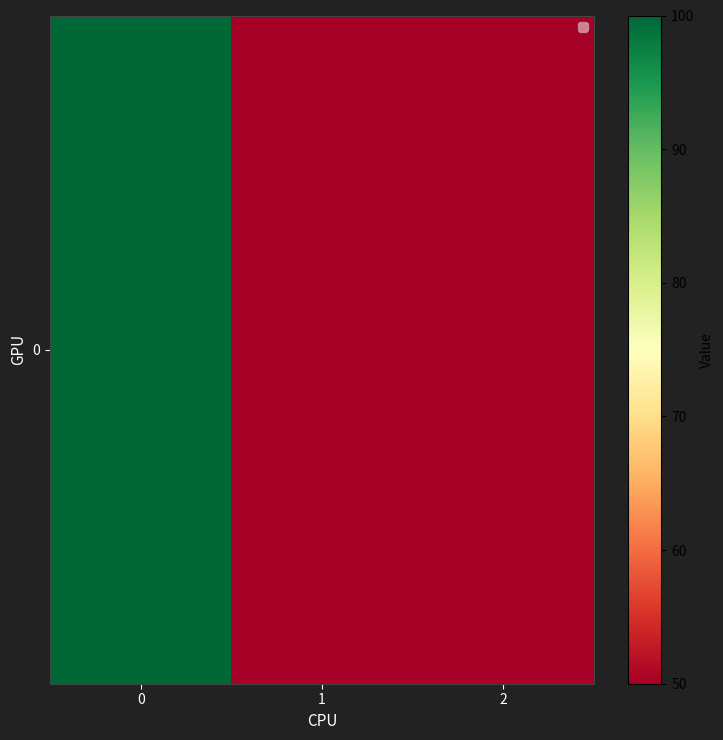

How many distinct data groups are displayed?

1